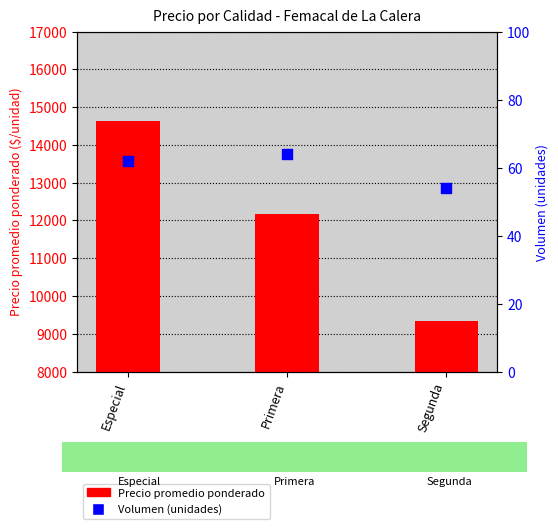

What are all the series names shown in the legend?

Precio promedio ponderado, Volumen (unidades)